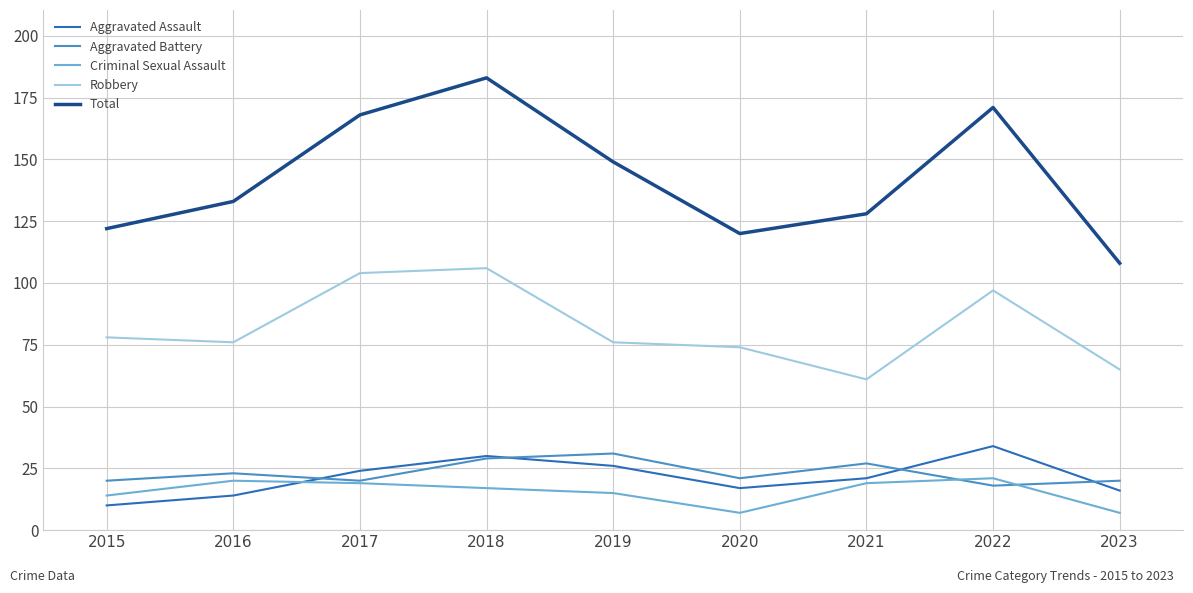

Is this an area chart (filled region under the line)?

No